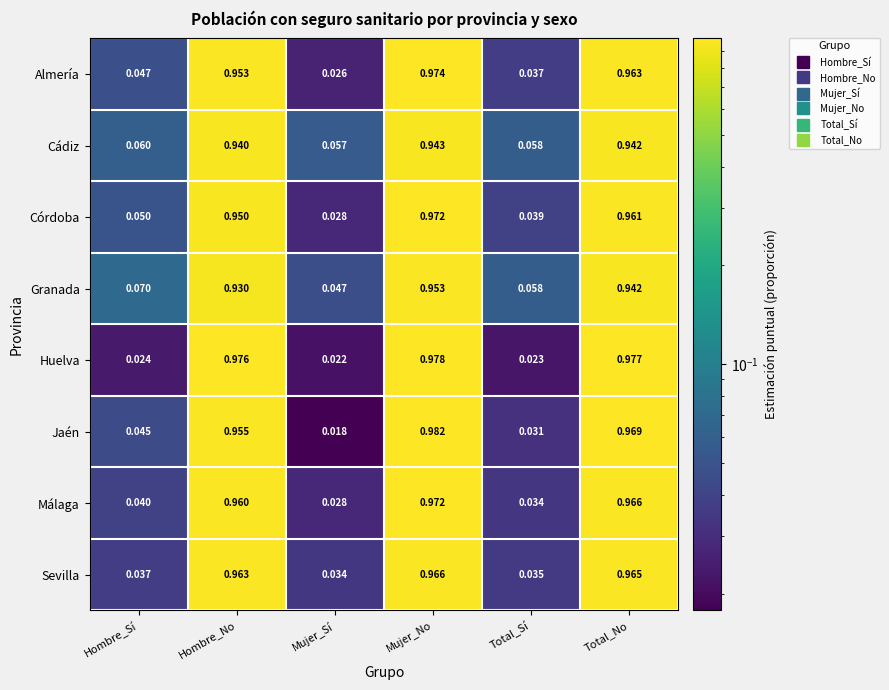

Which label corresponds to the smallest value in the chart?

Mujer_Sí